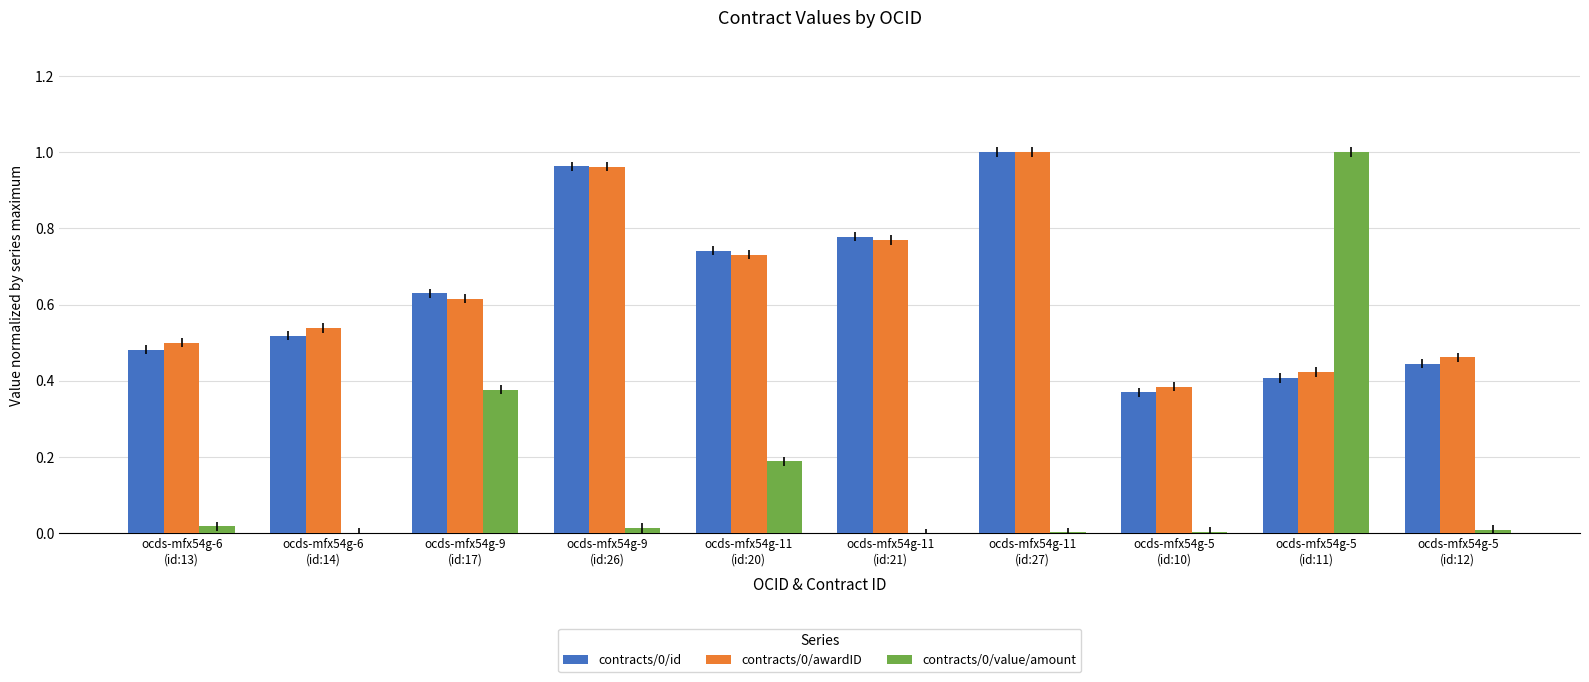

What is the sum of all contracts/0/awardID values?

6.4